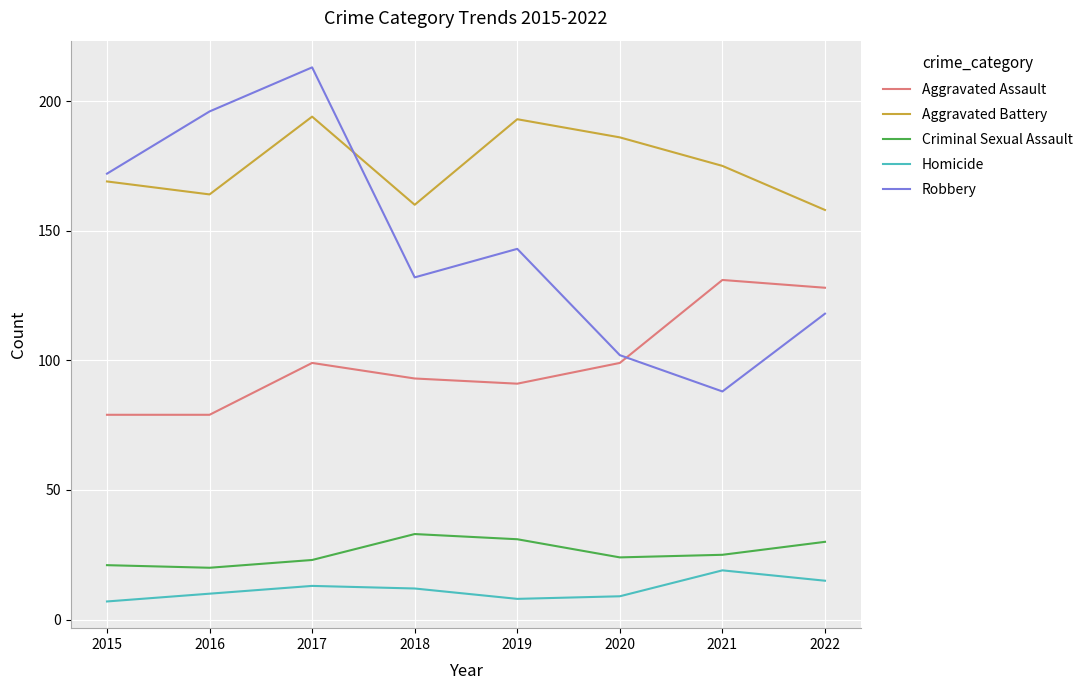

Is the value of Robbery at 2018 greater than the value of Homicide at 2018?

Yes